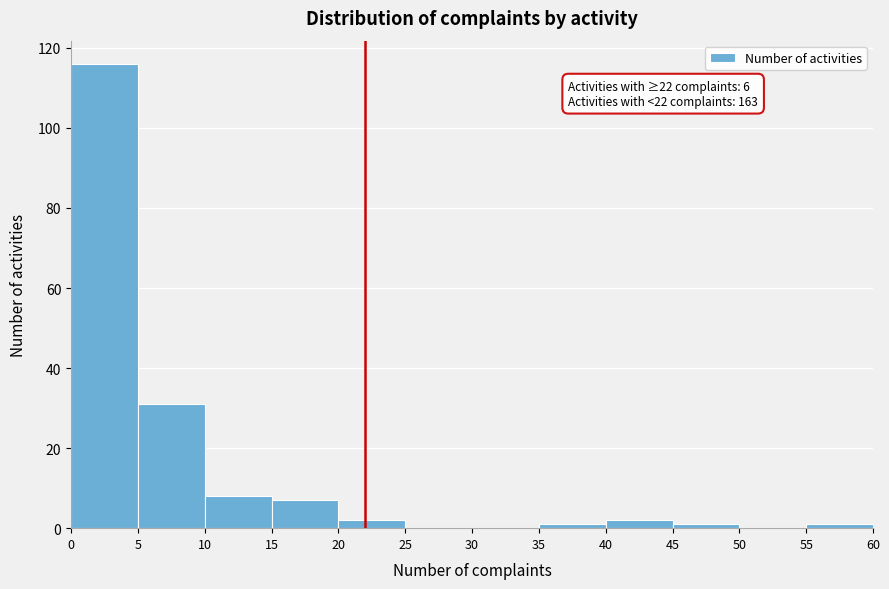

Which range on the x-axis has the tallest bar?

0 to 5